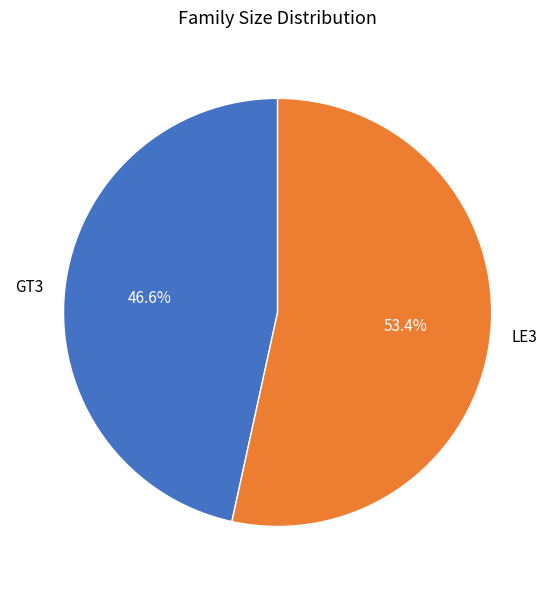

Combined, what portion of the pie is LE3 and GT3?

100.0%